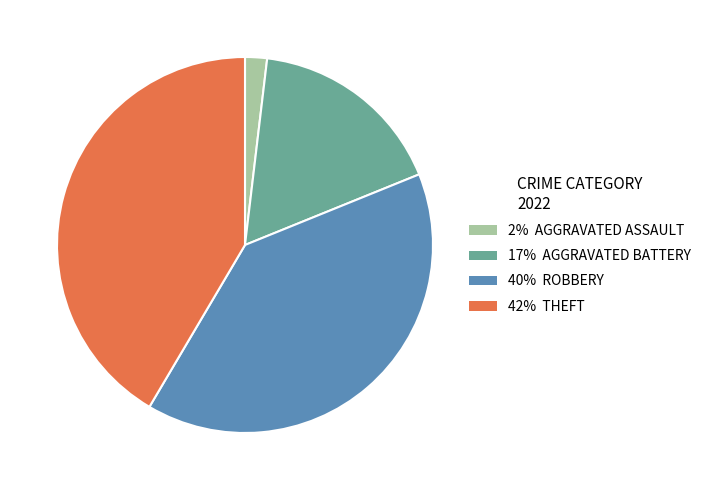

Is there a majority slice in this chart?

No